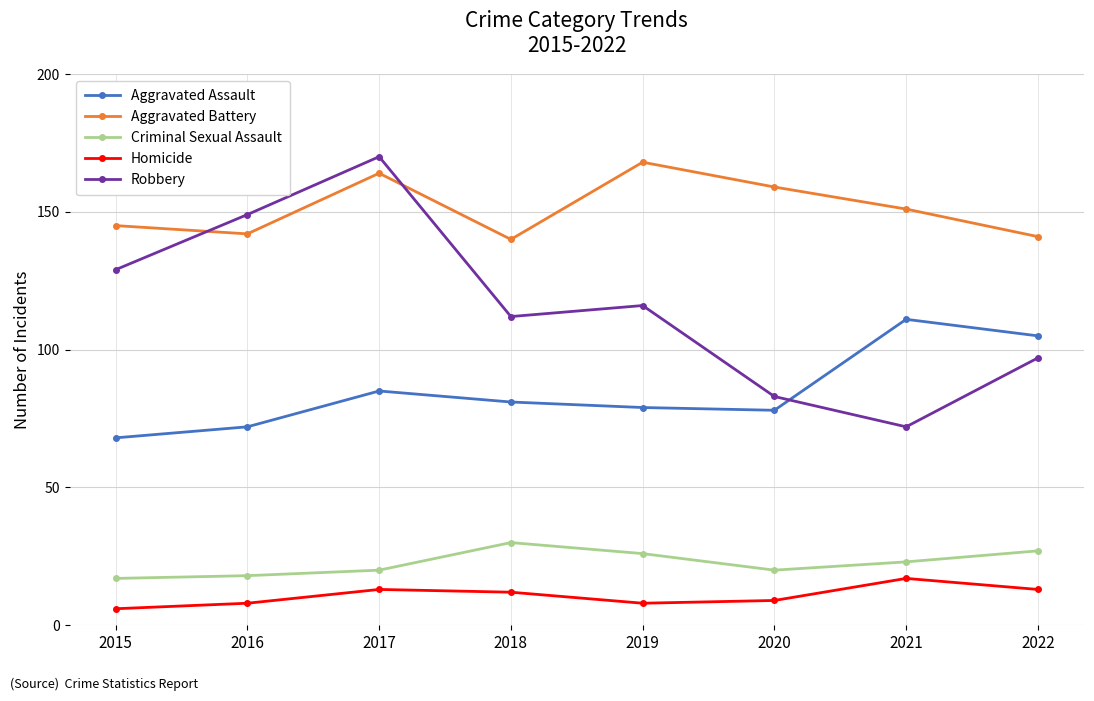

How many data points in Homicide are less than 12?

4